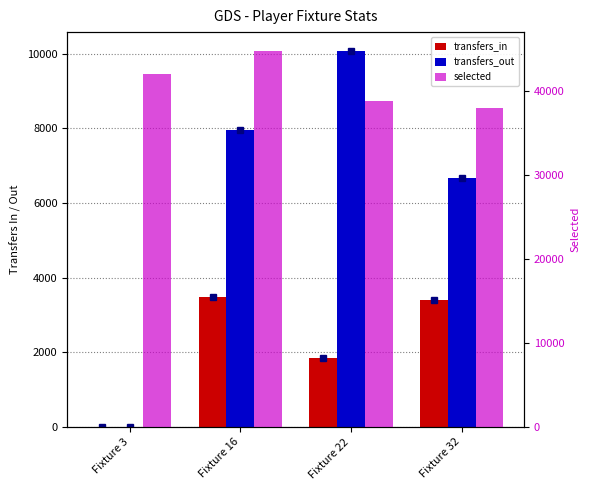

What is the total value across all series at Fixture 22?

50753